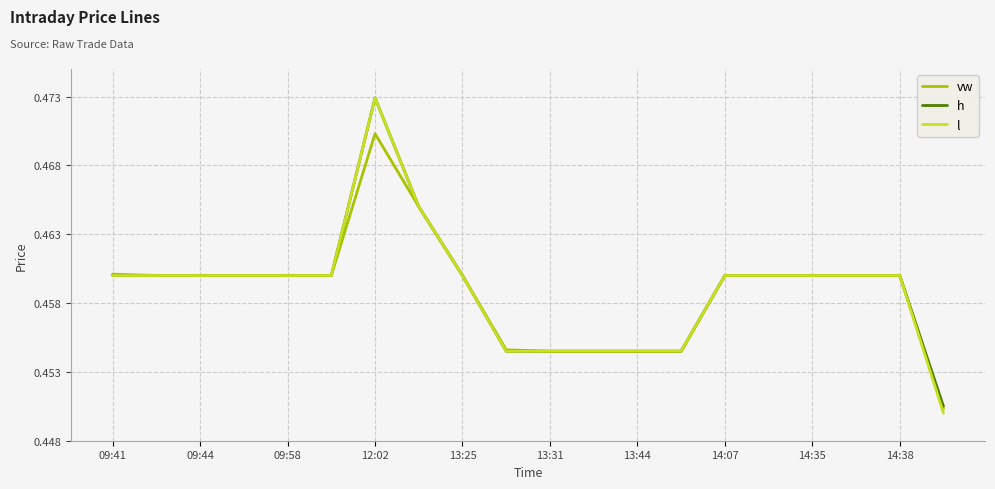

Which series has the largest range (max minus min)?

l